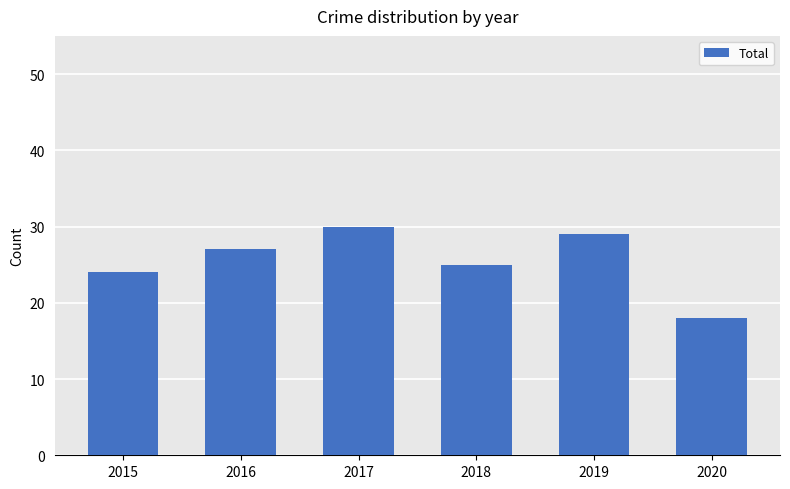

Read the value at 2017, to the nearest 10.

30